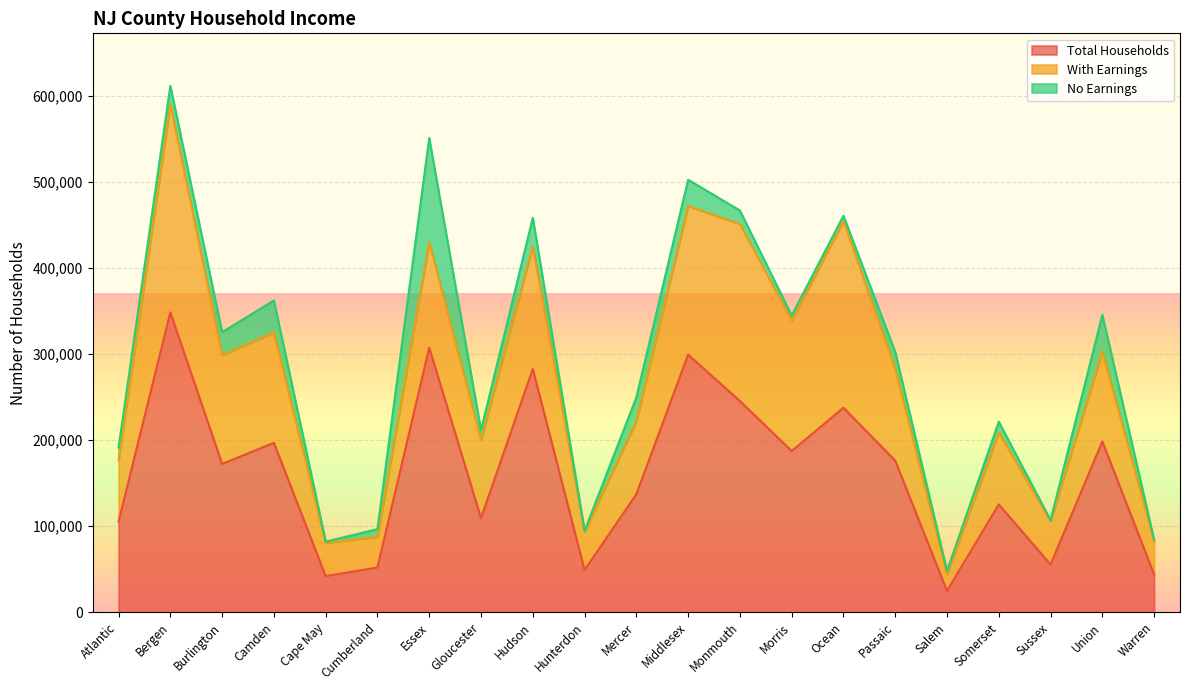

True or false: With Earnings and Total Households cross at least once.

False